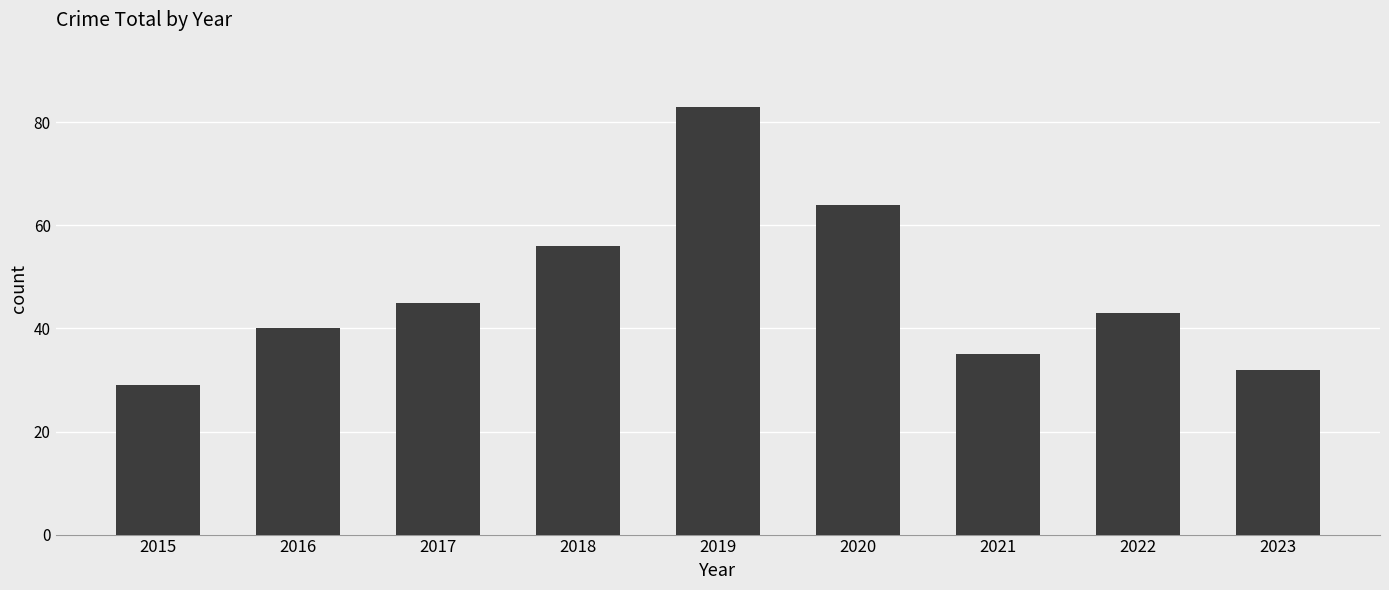

At which category does the chart reach its minimum across all series?

2015